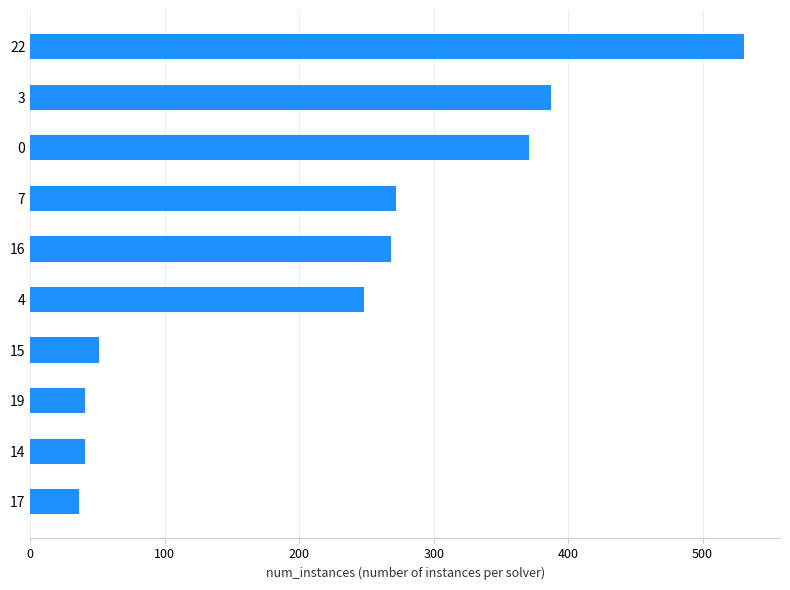

What is the smallest value displayed?

36